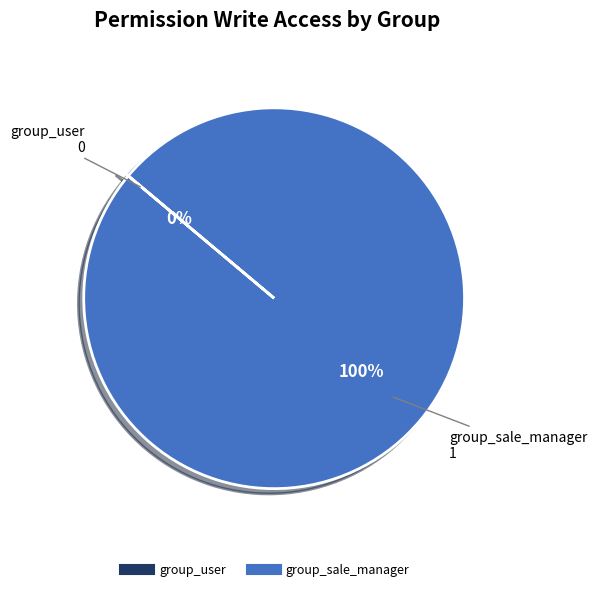

What is the largest slice in the pie chart?

product_images_olbs_product_images (group_sale_manager)